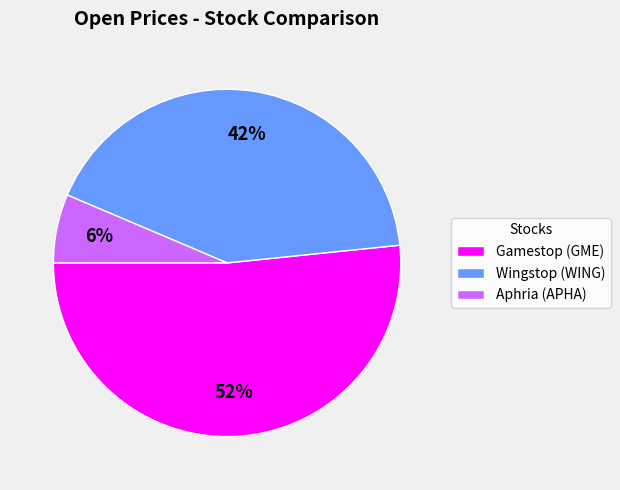

What percentage is the Gamestop (GME) slice, to the nearest percent?

52%